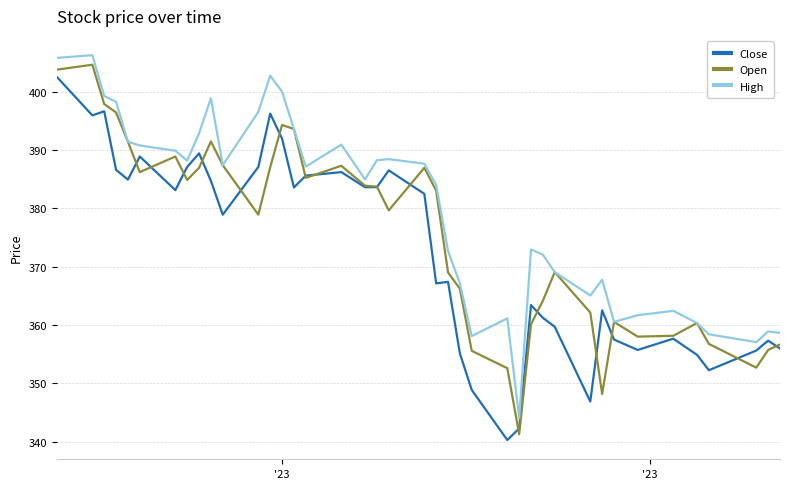

List the series in order of their overall mean, lowest first.

Close, Open, High